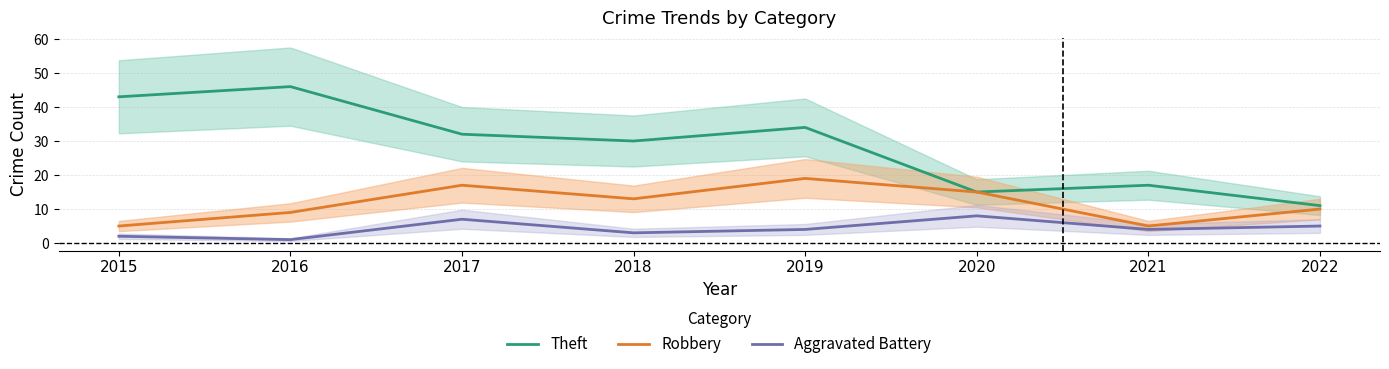

At how many categories does at least one series exceed 4?

8